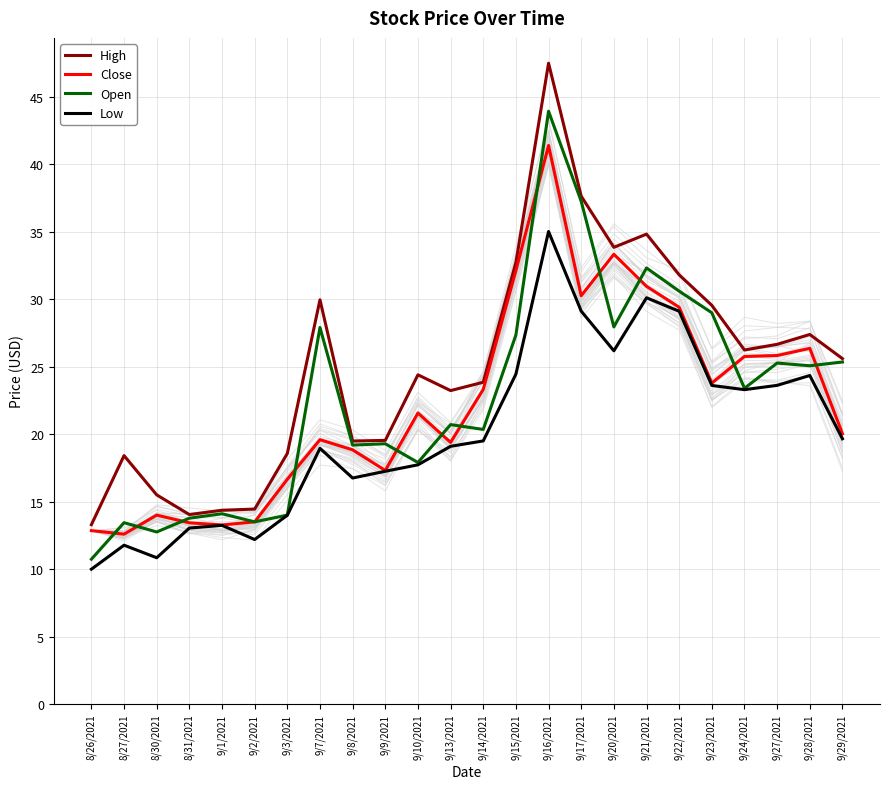

What is the highest value of the High series?

47.5